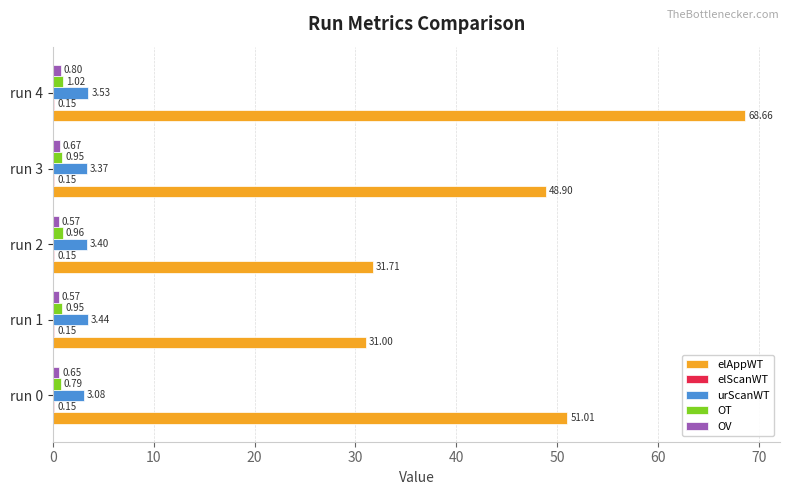

Is the value of OV at run 4 greater than the value of elAppWT at run 1?

No